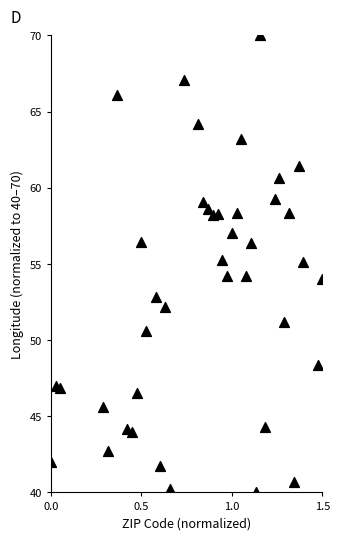

What is the range of Y values (max minus min)?

30.0